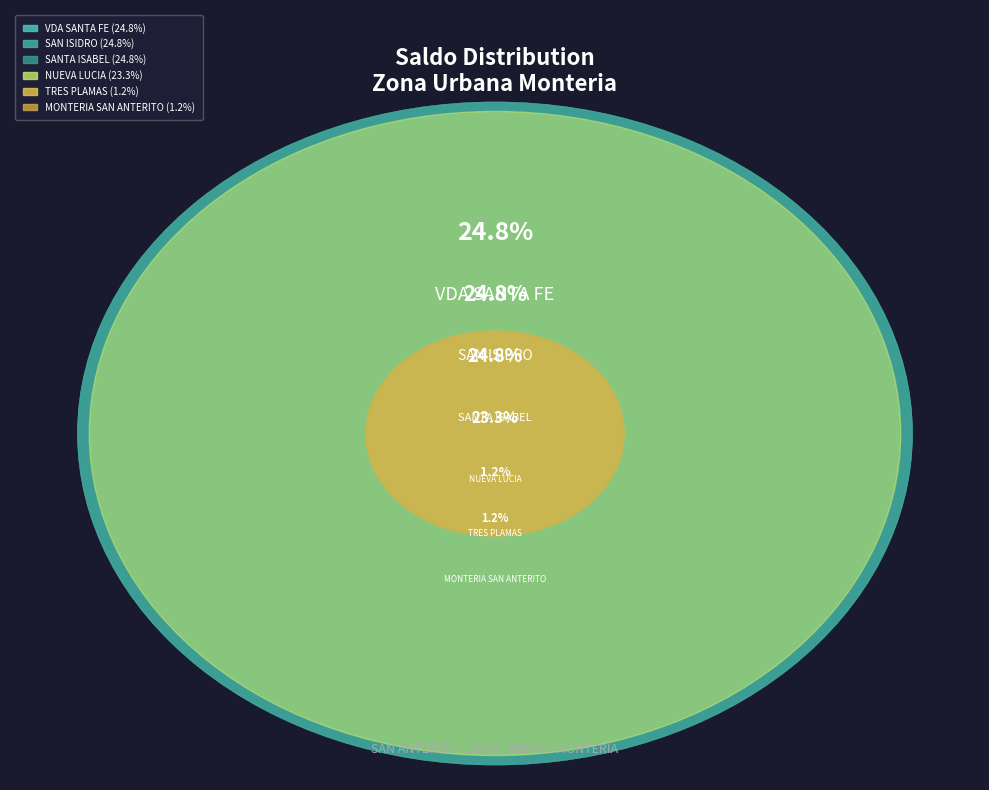

To the nearest percent, what is the average slice percentage?

17%